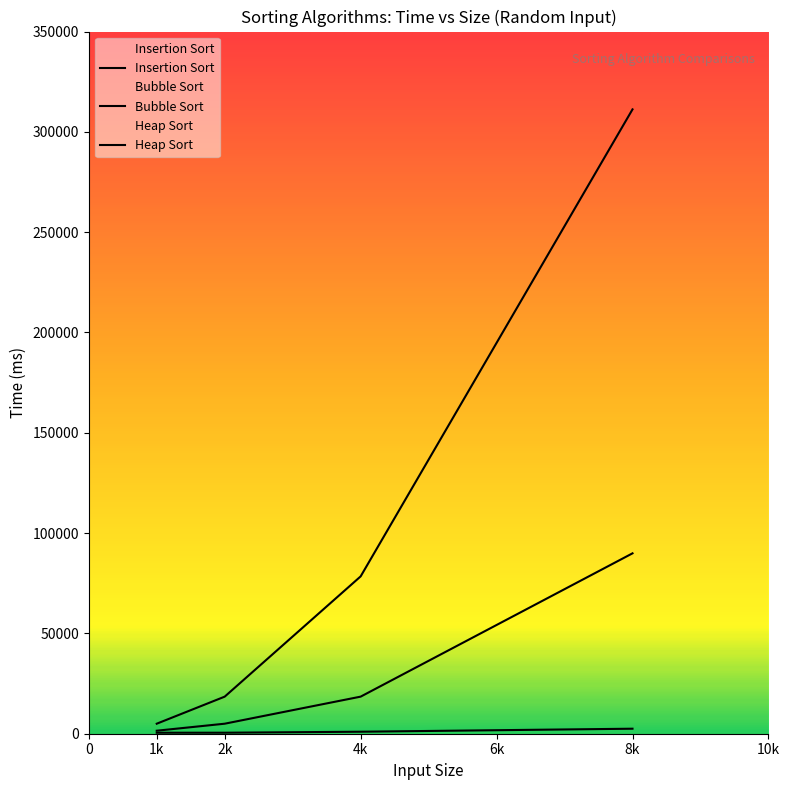

How many data points does each series have?

4